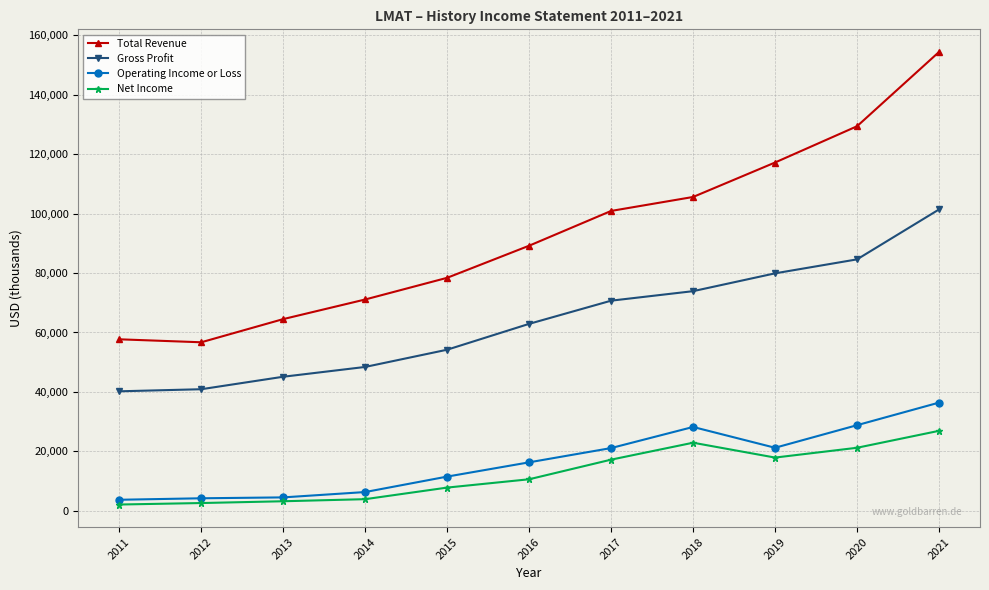

How many categories are shown in the chart?

11